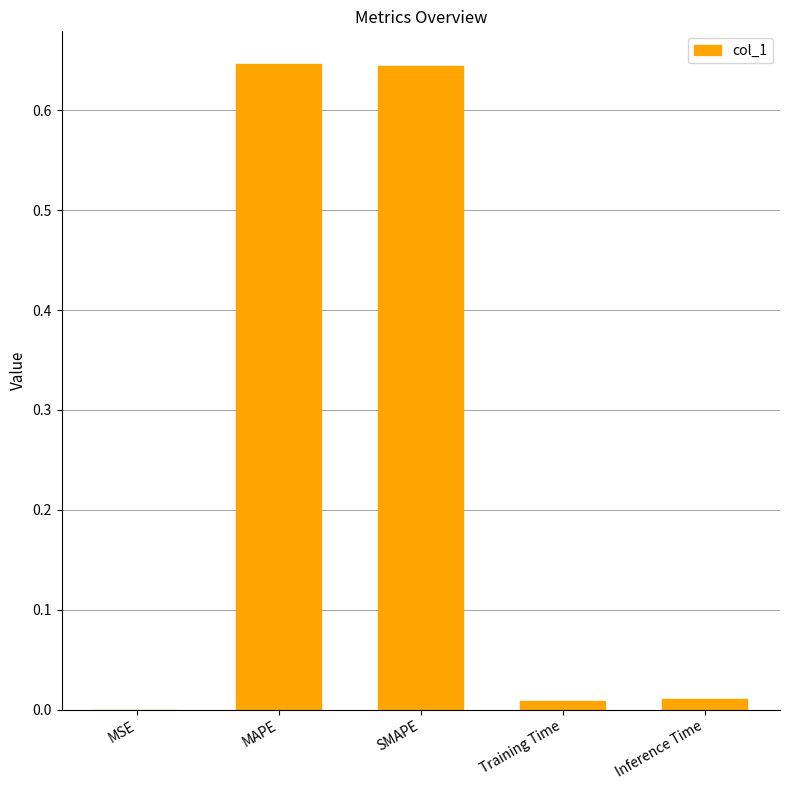

Is it true that the value at MSE is 0.0?

True